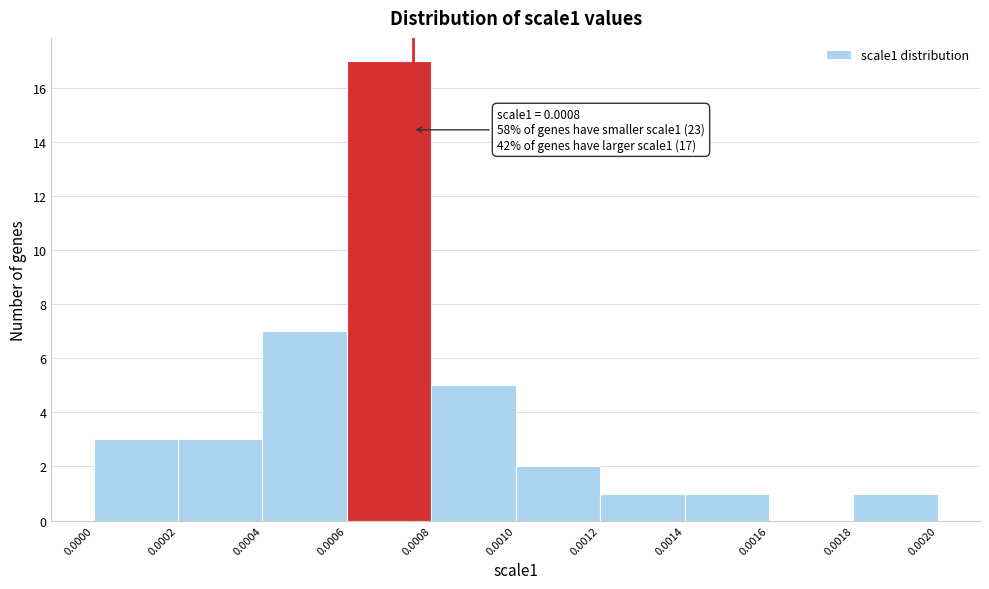

Which range on the x-axis has the tallest bar?

0.0006 to 0.0008